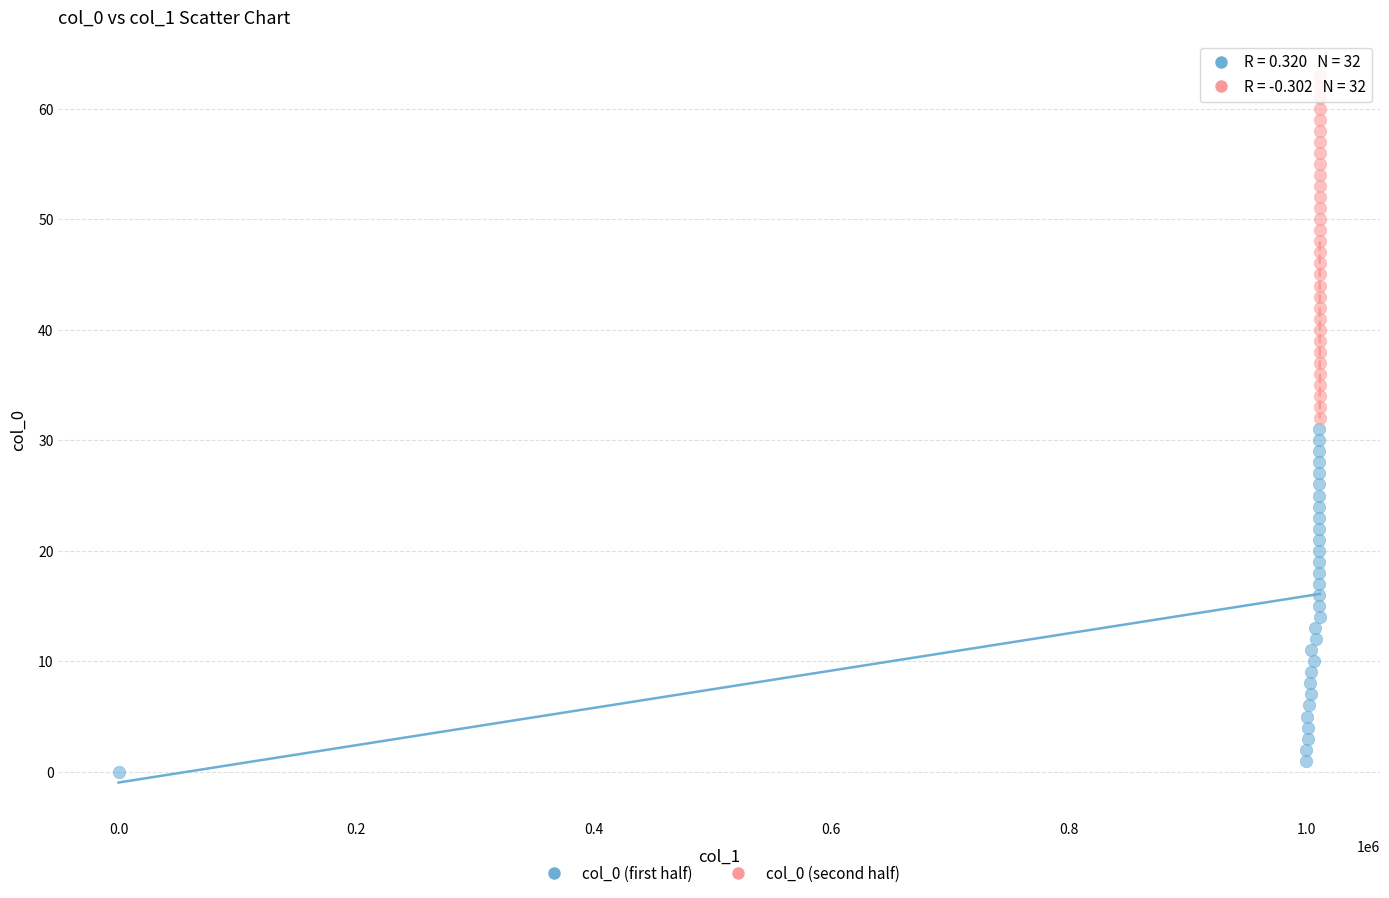

Which series reaches the maximum Y coordinate?

col_0 (second half)